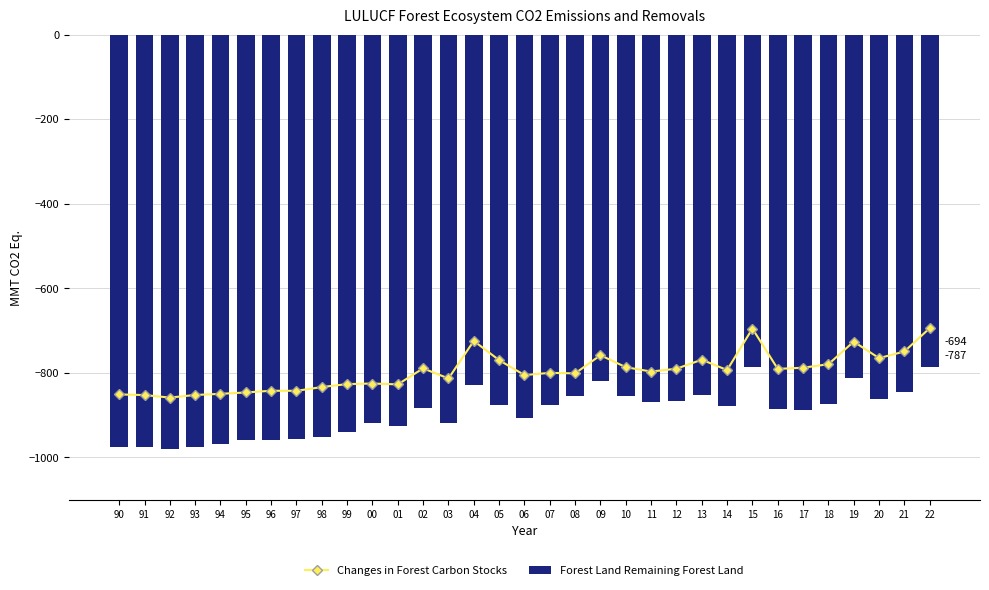

The Changes in Forest Carbon Stocks series shows -368.0 at 22. True or false?

False